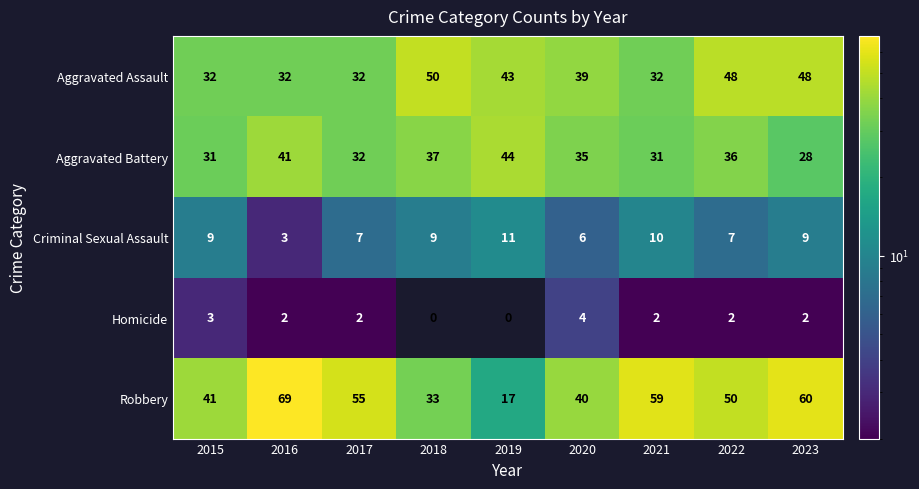

What is the sum of all Aggravated Battery values?

315